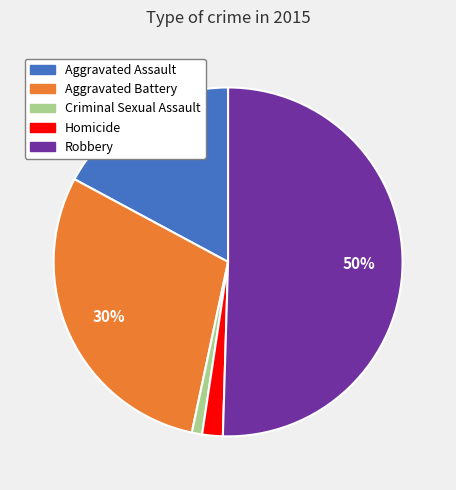

What percentage is the Criminal Sexual Assault slice, to the nearest percent?

1%